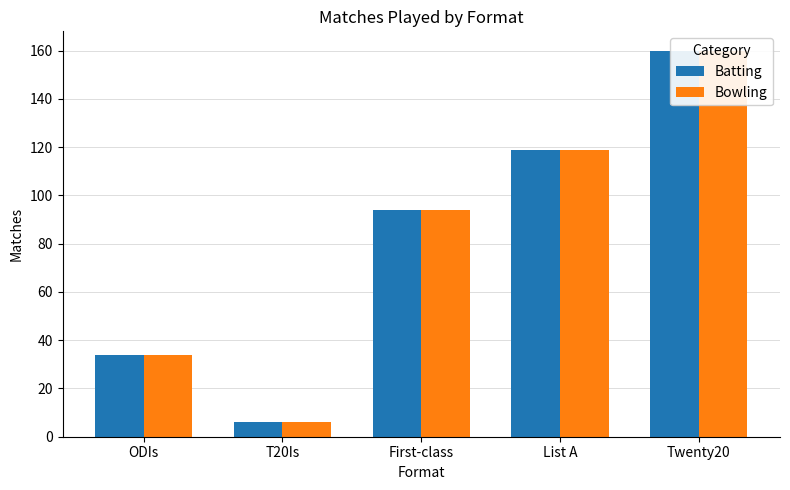

Does the chart contain stacked bars?

No